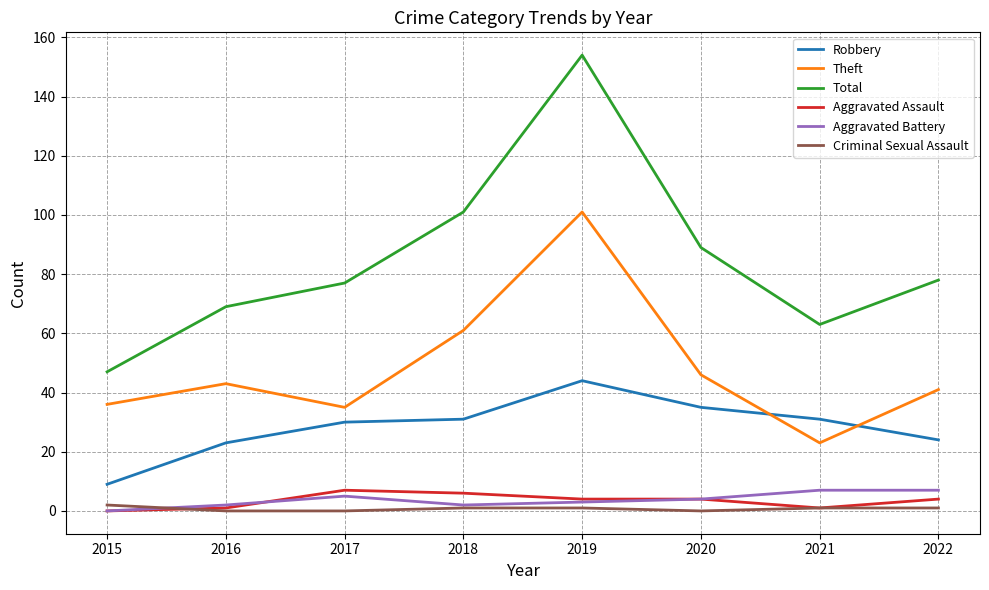

What is the lowest value of the Total series?

47